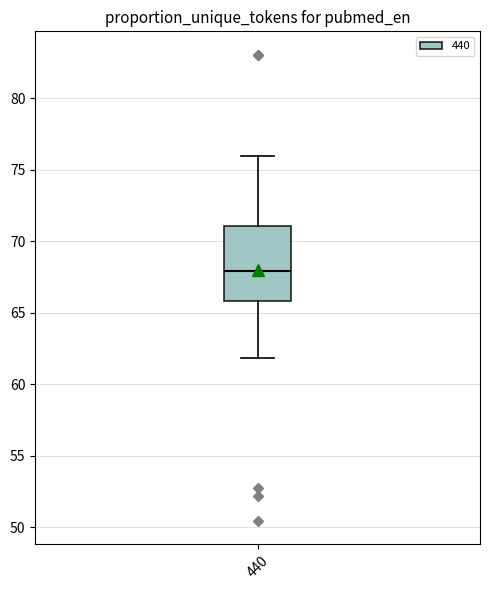

Read this box plot against the y-axis: the position of the median line, the range covered by the box, and the ends of both whiskers. The values are not printed on the chart, so give them approximately, as read against the axis.

median 68, box 66 to 71, whiskers 62 to 76